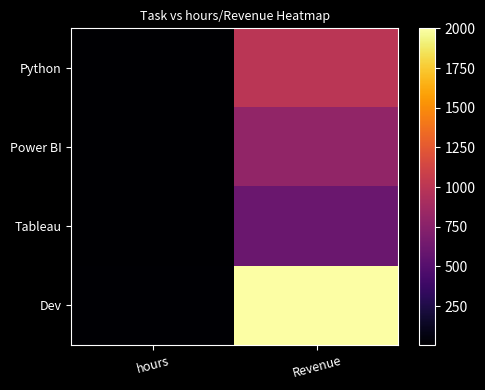

Rank the series at hours from lowest to highest value.

Tableau, Power BI, Python, Dev